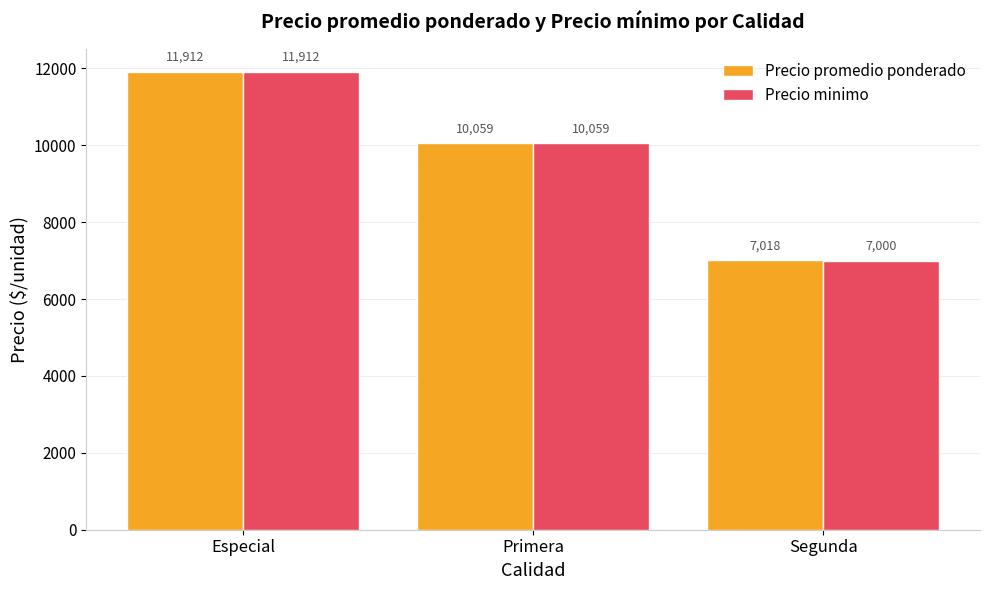

List the series in order of their overall mean, highest first.

Precio promedio ponderado, Precio minimo